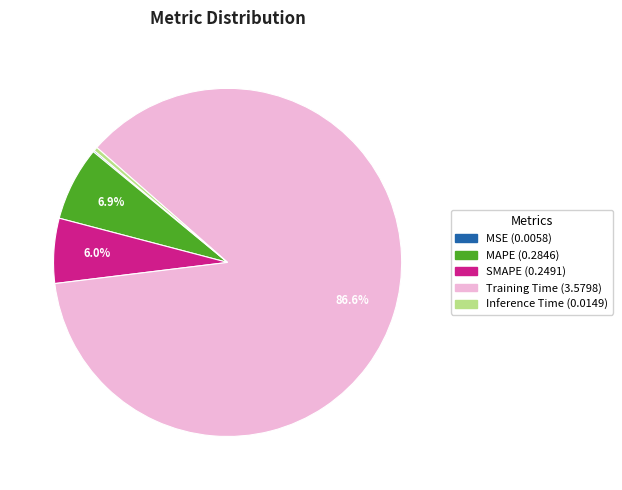

What percentage is the Training Time slice, to the nearest percent?

87%